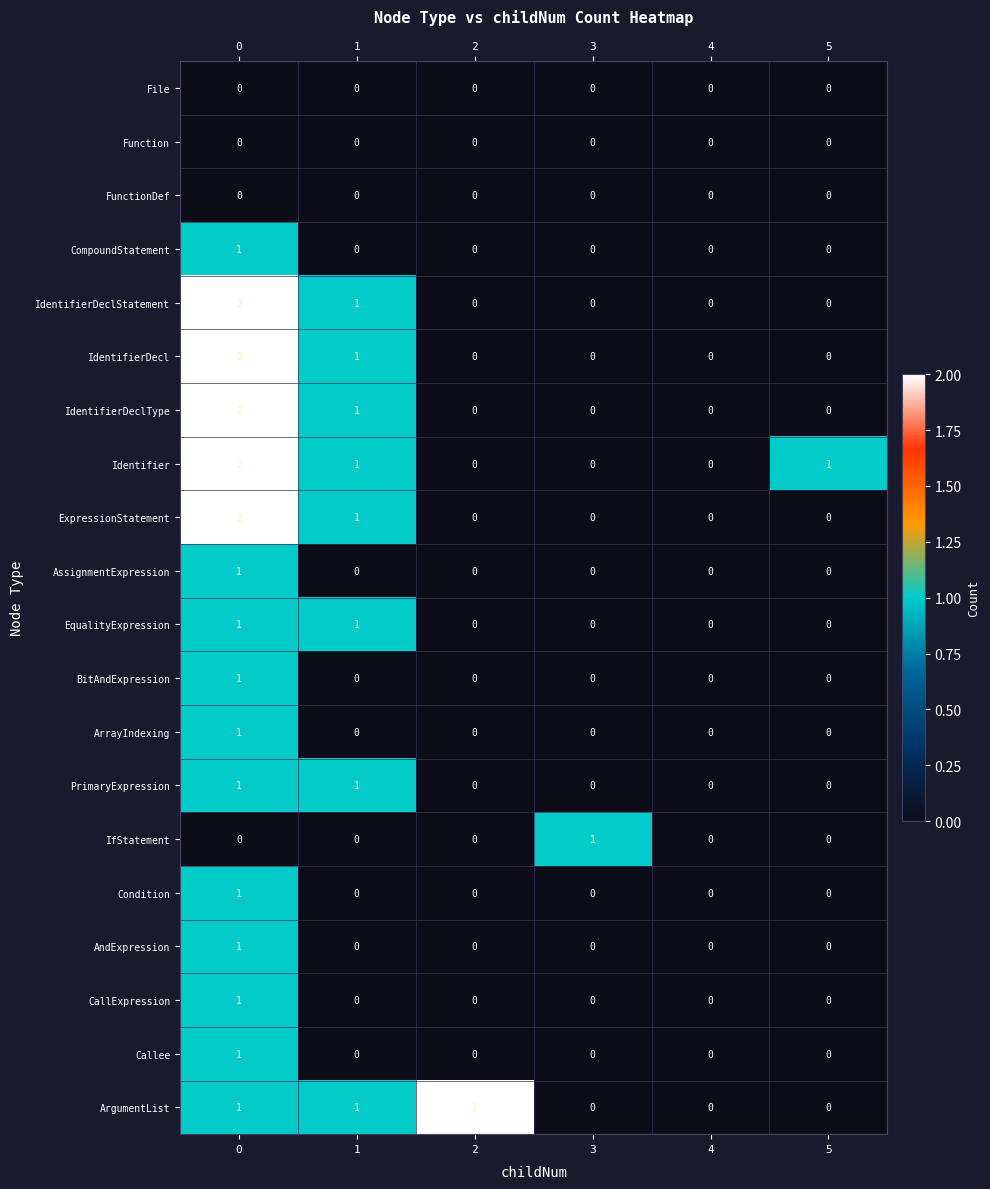

Is it true that CallExpression equals 0 at 5?

True